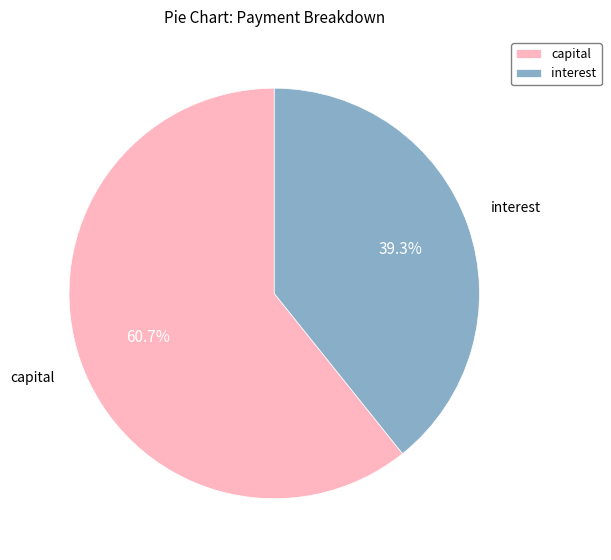

Is the sum of capital and interest greater than half?

Yes